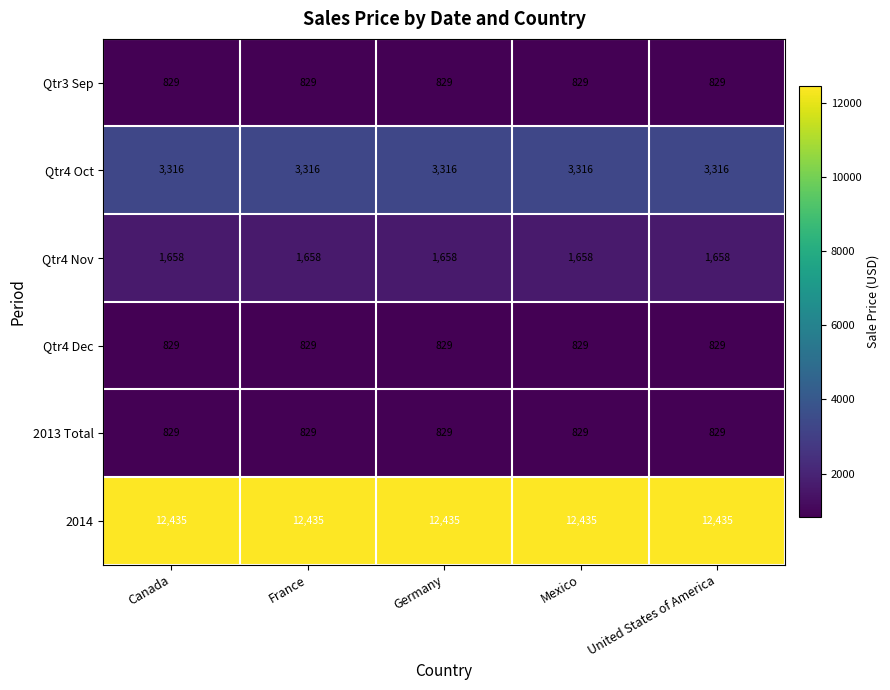

True or false: Qtr4 Oct has a value of 3316 at France.

True